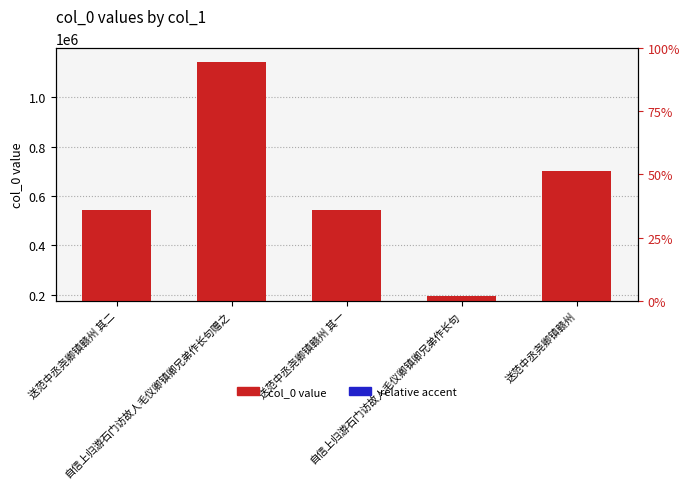

Reading left to right, what are all the values shown in this chart?

col_0 value: 542051.0	1141606.0	542050.0	195525.0	703143.0
relative accent: 0.8	1.7	0.8	0.3	1.1